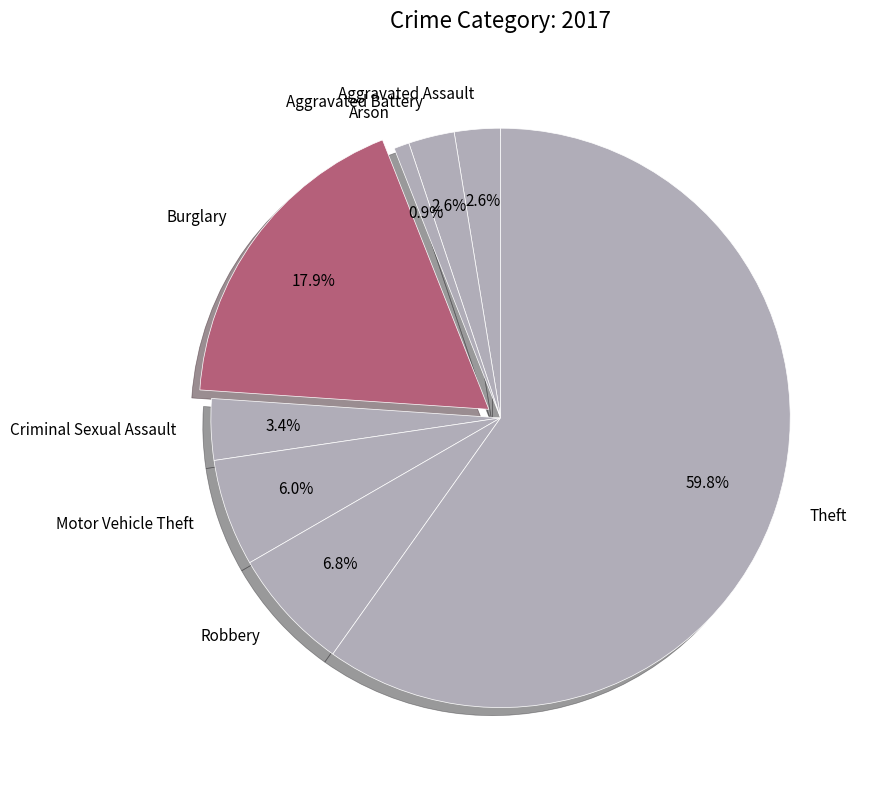

Is Theft the majority of the pie?

Yes